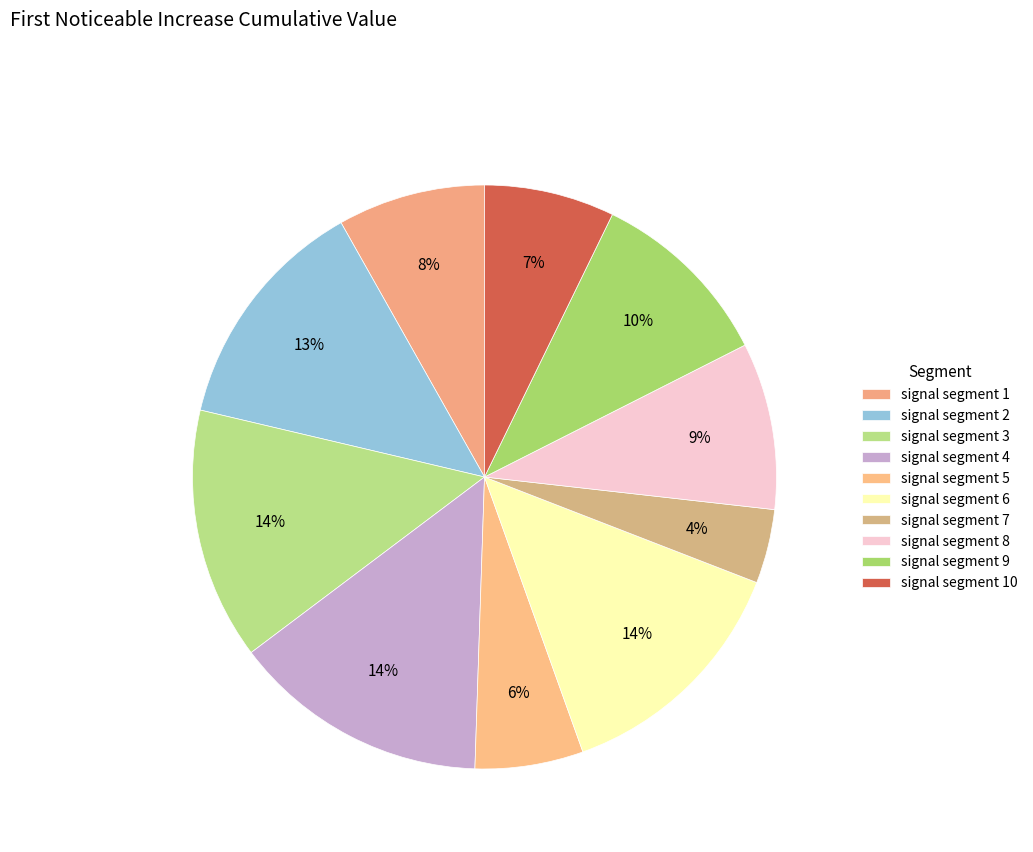

Rank the categories by value from lowest to highest.

signal segment 7, signal segment 5, signal segment 10, signal segment 1, signal segment 8, signal segment 9, signal segment 2, signal segment 6, signal segment 3, signal segment 4